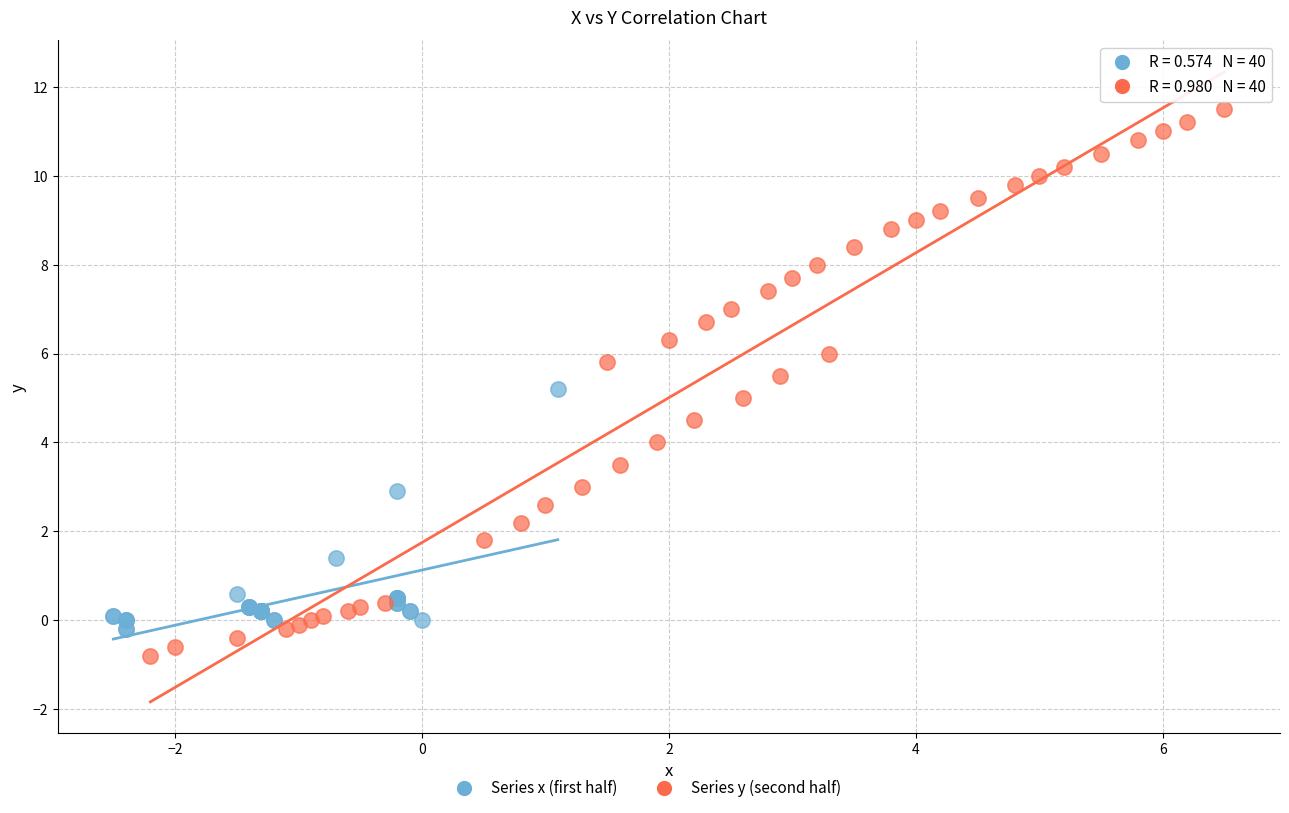

Which series has the widest spread of Y values?

Series y (second half)